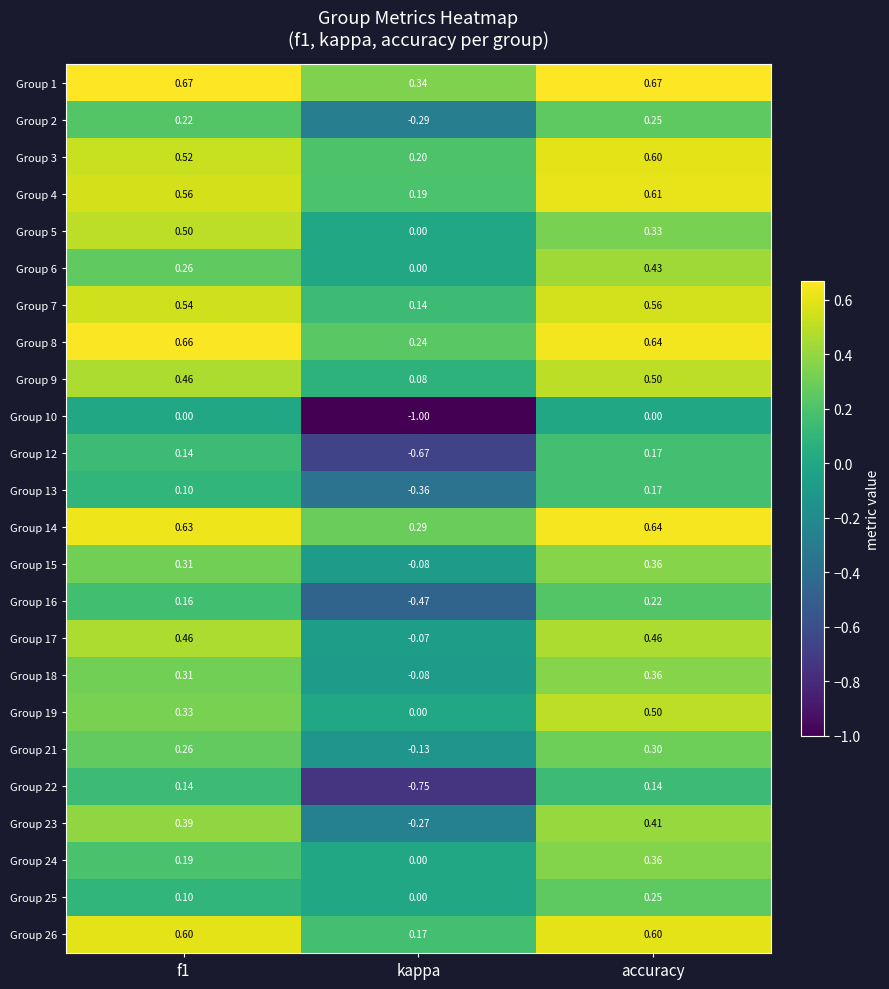

Count the number of categories in the chart.

3